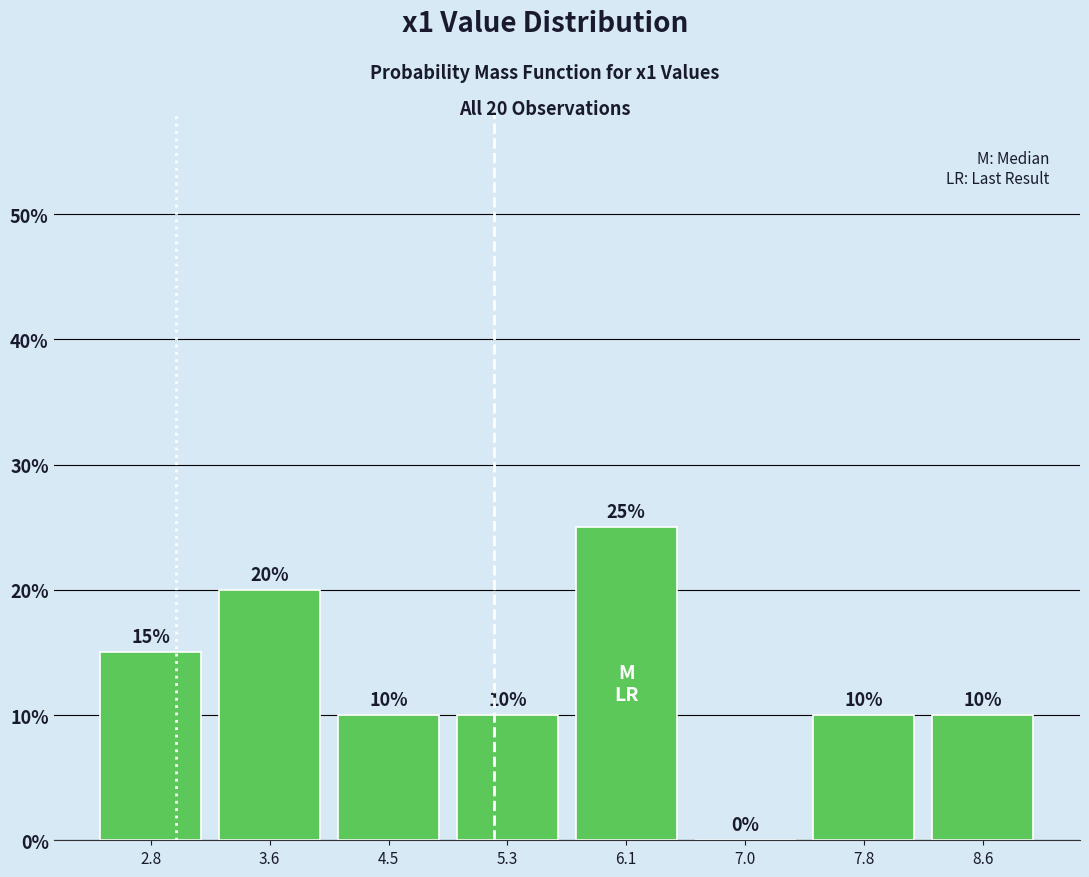

Over which range of the x-axis is the bar tallest?

5.7 to 6.5